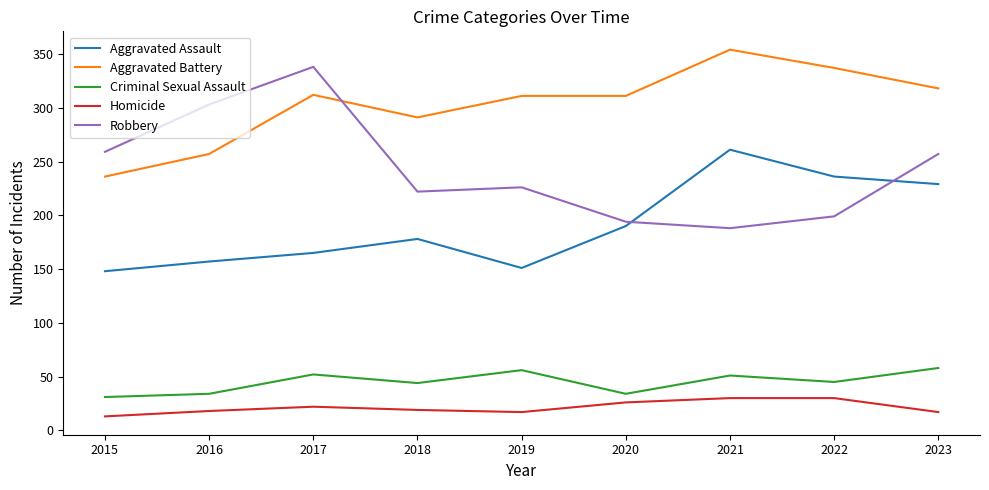

Rank the series by their maximum value, from lowest to highest.

Homicide, Criminal Sexual Assault, Aggravated Assault, Robbery, Aggravated Battery